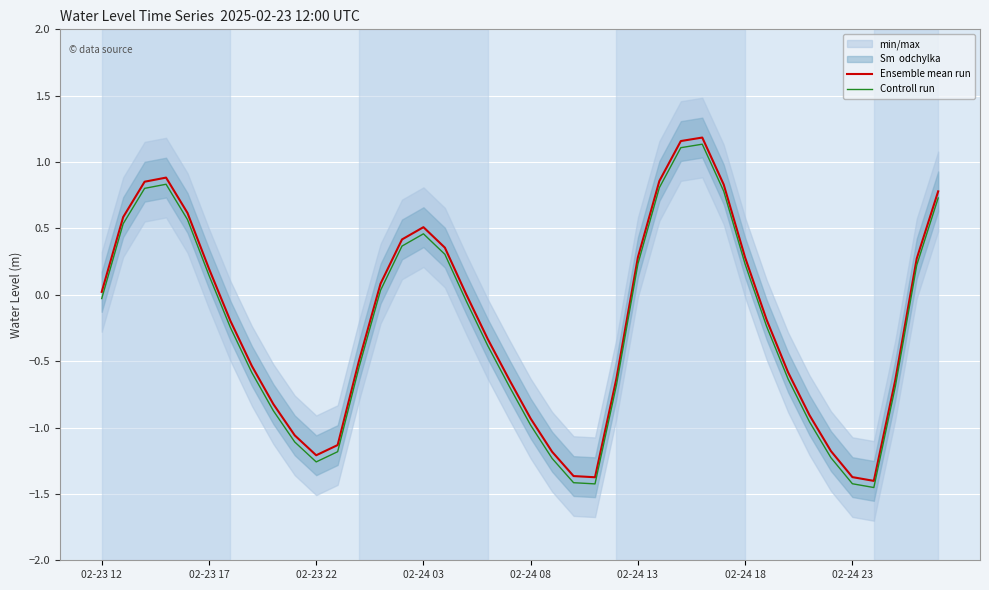

True or false: Controll run and Ensemble mean run cross at least once.

False